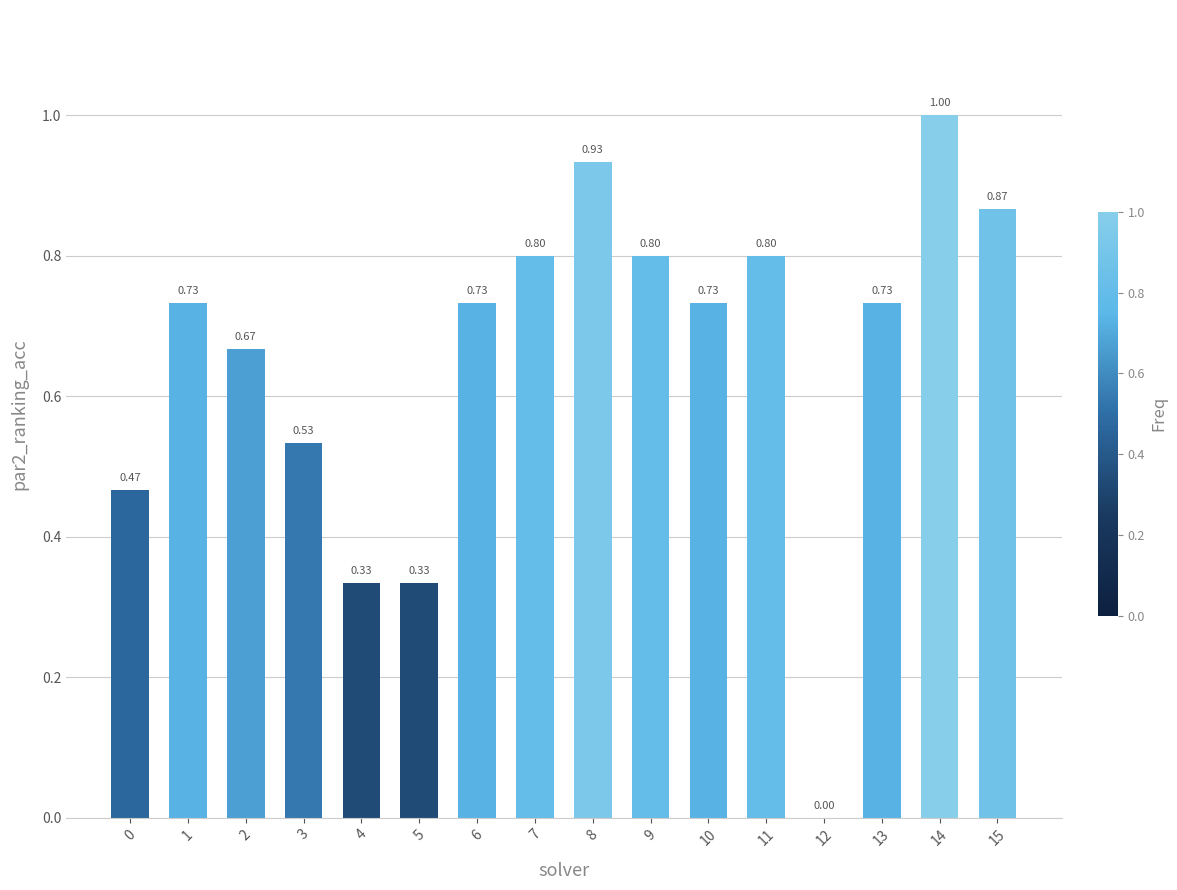

Are the bars grouped side by side (vs. stacked)?

No